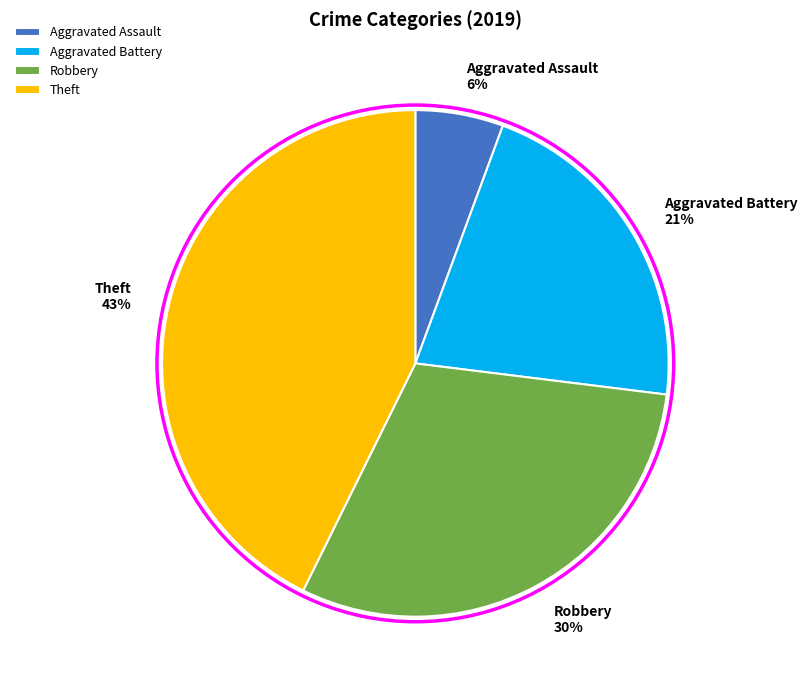

To the nearest percent, what is the difference between the largest and smallest slice percentages?

37%